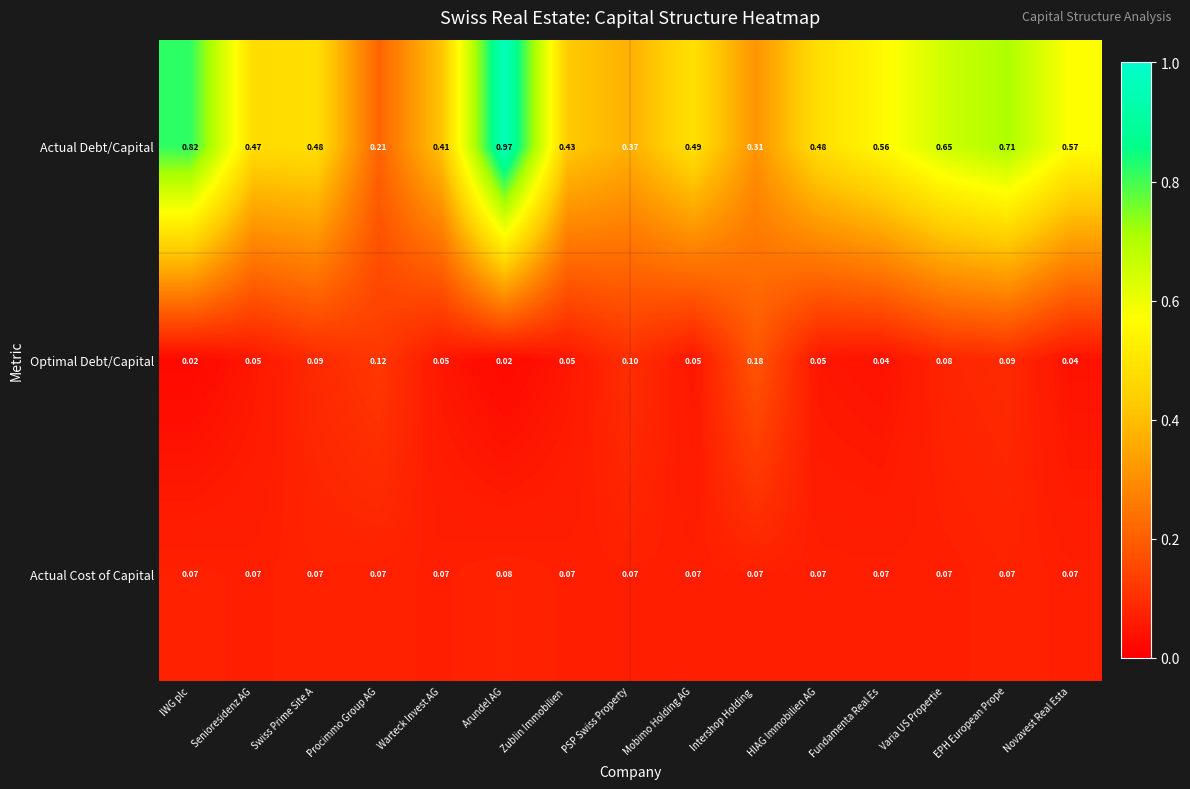

Between Warteck Invest AG and Mobimo Holding AG, which series saw the biggest shift?

Actual Debt/Capital